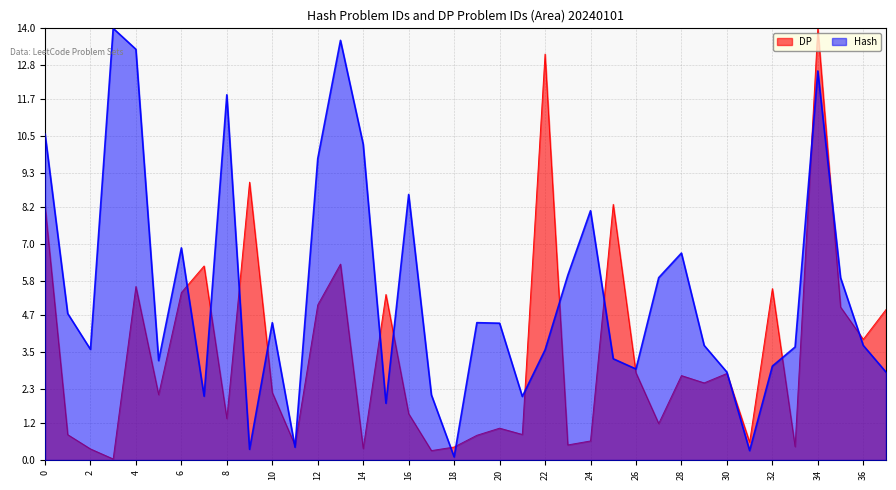

What is the highest value of the DP series?

14.0